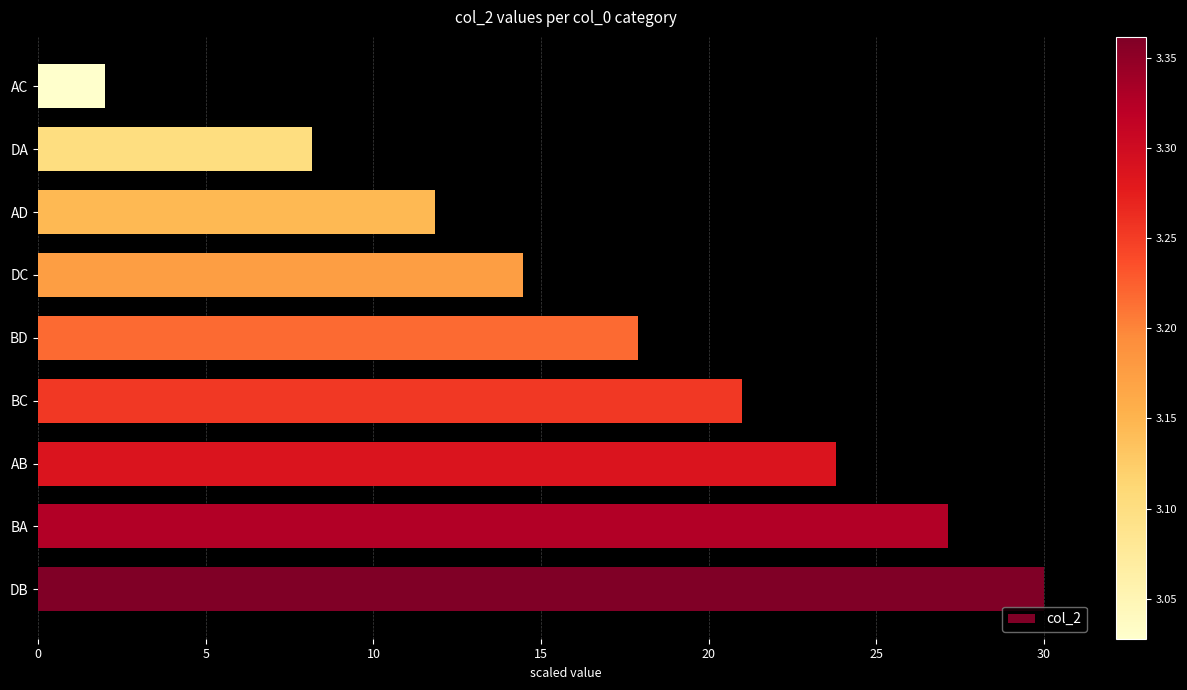

What is the average value?

17.4